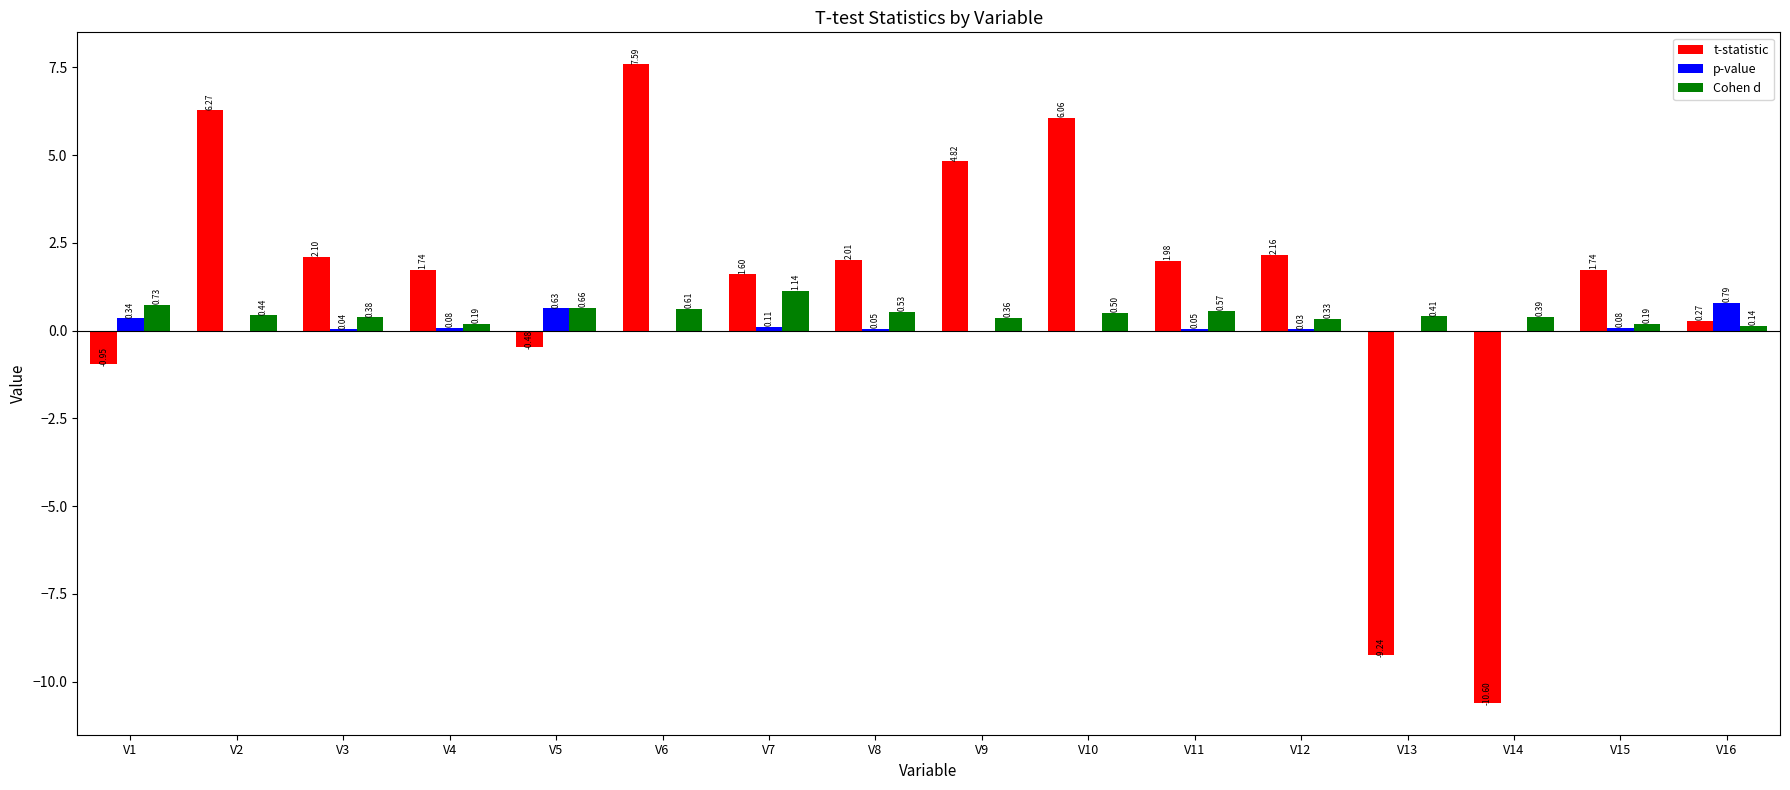

What is the total value across all series at V10?

6.6